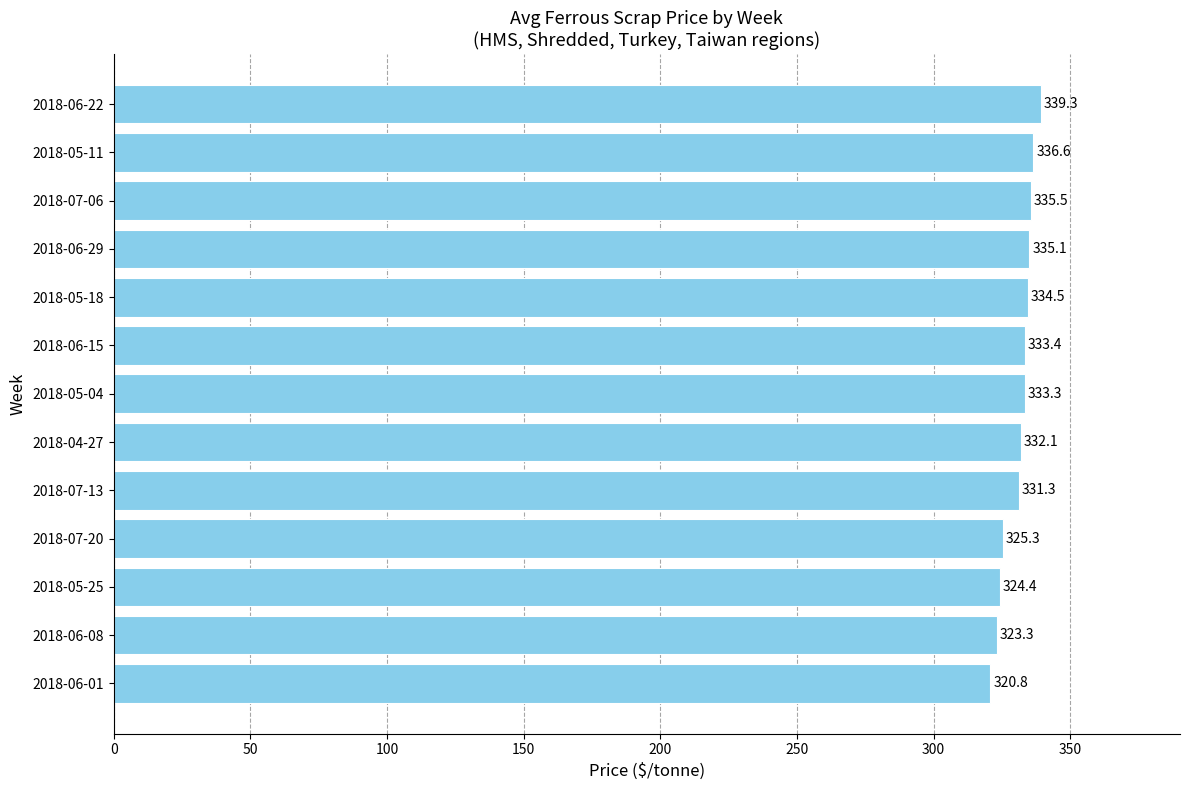

Reading top to bottom, what are all the values shown in this chart?

2018-06-22=339.3	2018-05-11=336.6	2018-07-06=335.5	2018-06-29=335.1	2018-05-18=334.5	2018-06-15=333.4	2018-05-04=333.3	2018-04-27=332.1	2018-07-13=331.3	2018-07-20=325.3	2018-05-25=324.4	2018-06-08=323.3	2018-06-01=320.8